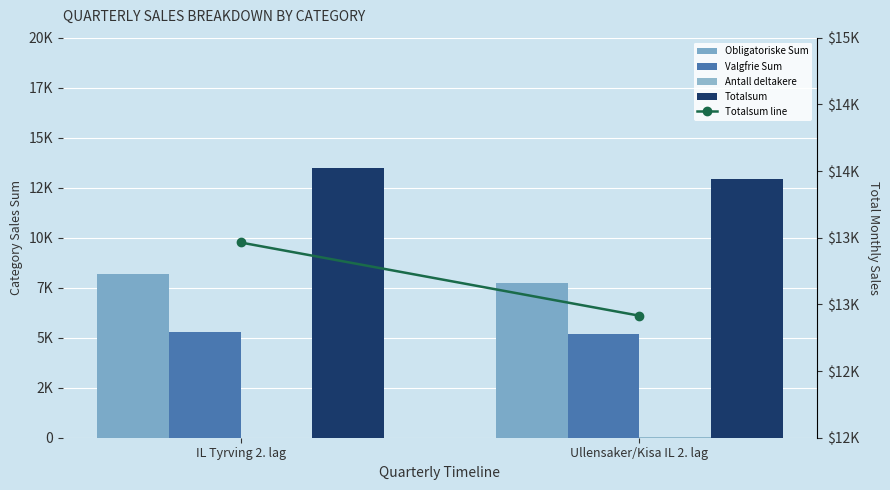

At which category is the sum across all series the highest?

IL Tyrving 2. lag